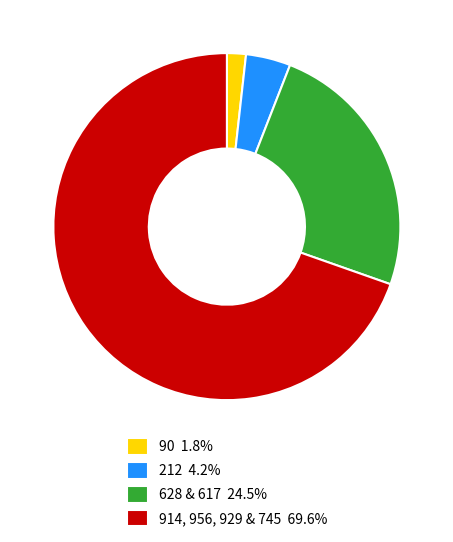

Is there any slice that represents more than half of the pie?

Yes